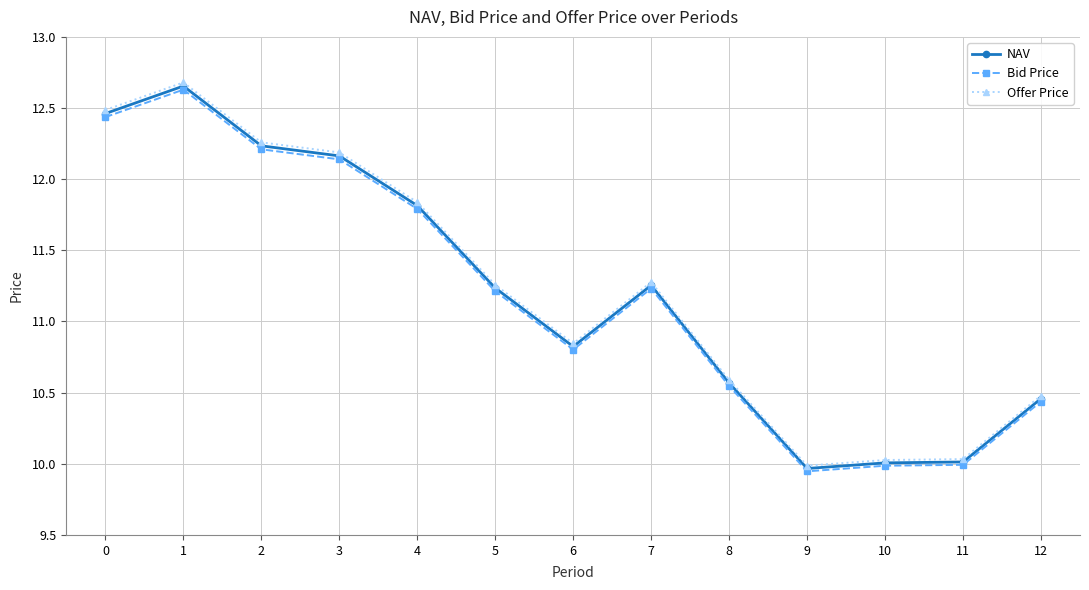

What is the total value across all series at 2?

36.7